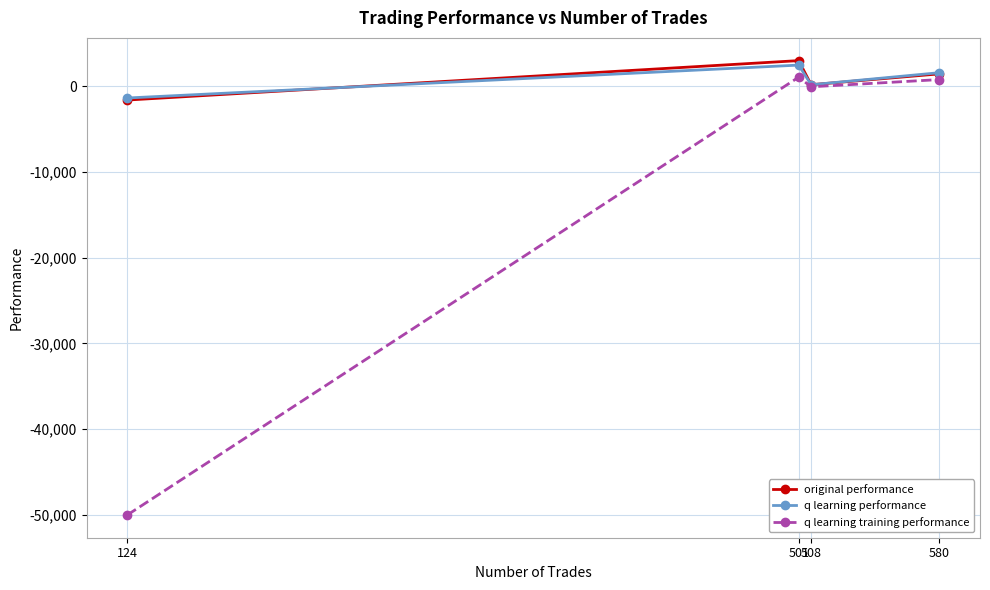

The original performance series shows 2975.1 at 501. True or false?

True